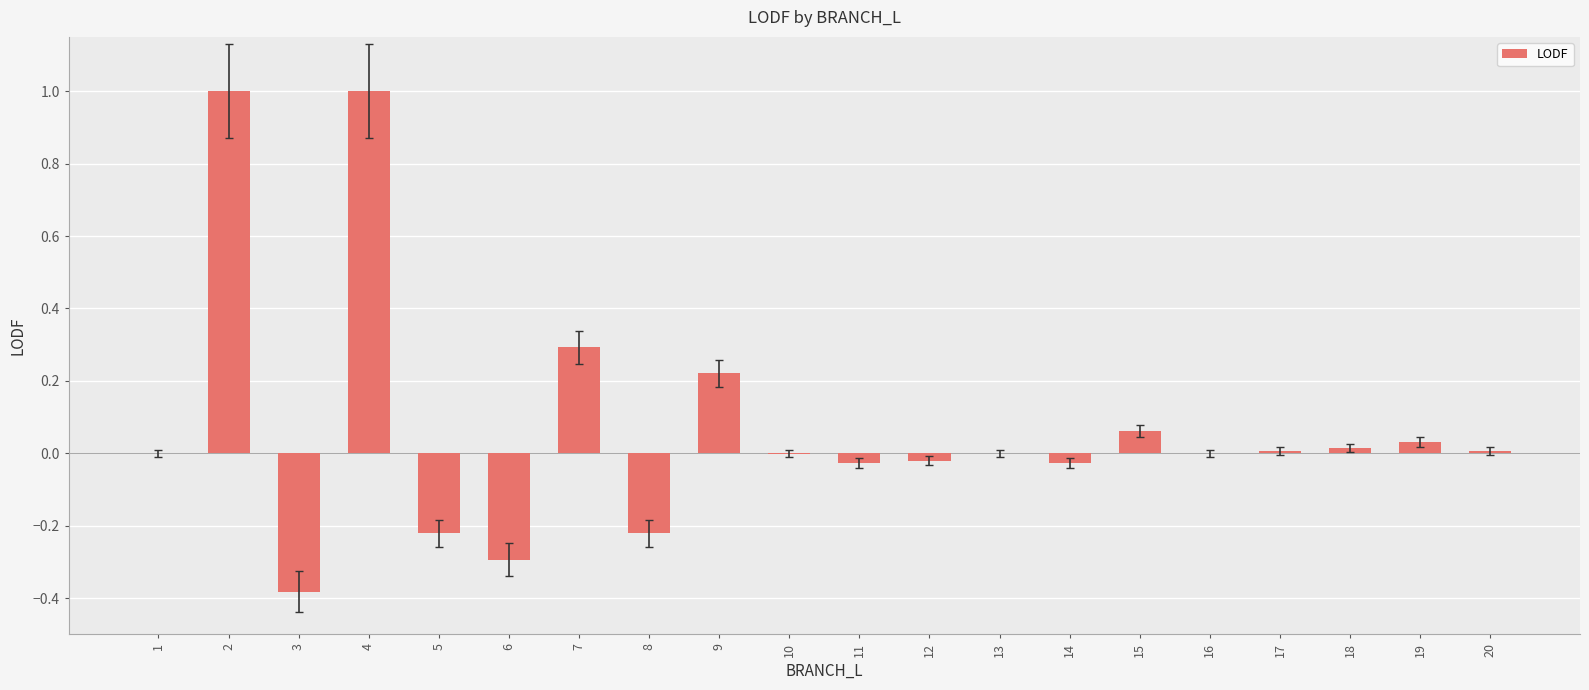

What is the greatest value displayed?

1.0